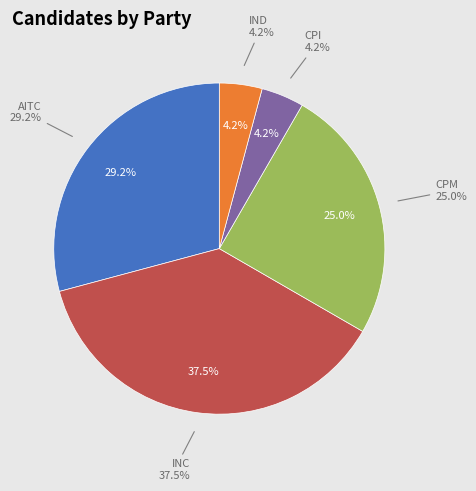

Does INC account for over 50% of the chart?

No